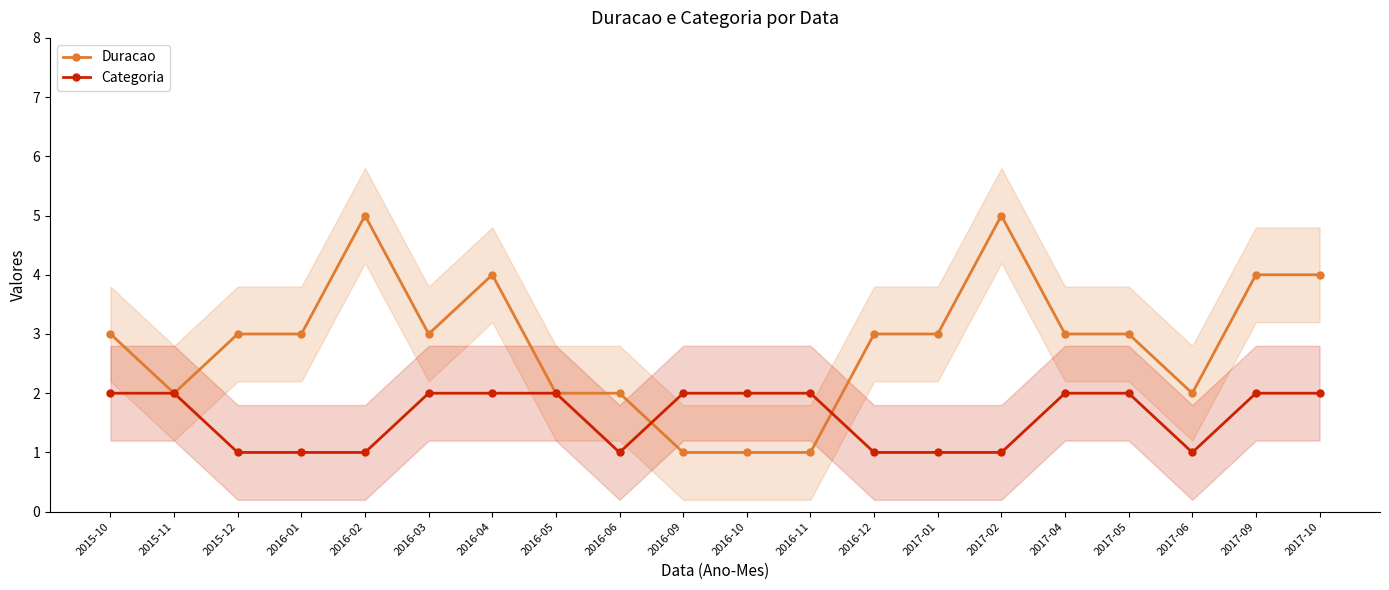

Rank the categories by Duracao value from highest to lowest.

2016-02, 2017-02, 2016-04, 2017-09, 2017-10, 2015-10, 2015-12, 2016-01, 2016-03, 2016-12, 2017-01, 2017-04, 2017-05, 2015-11, 2016-05, 2016-06, 2017-06, 2016-09, 2016-10, 2016-11